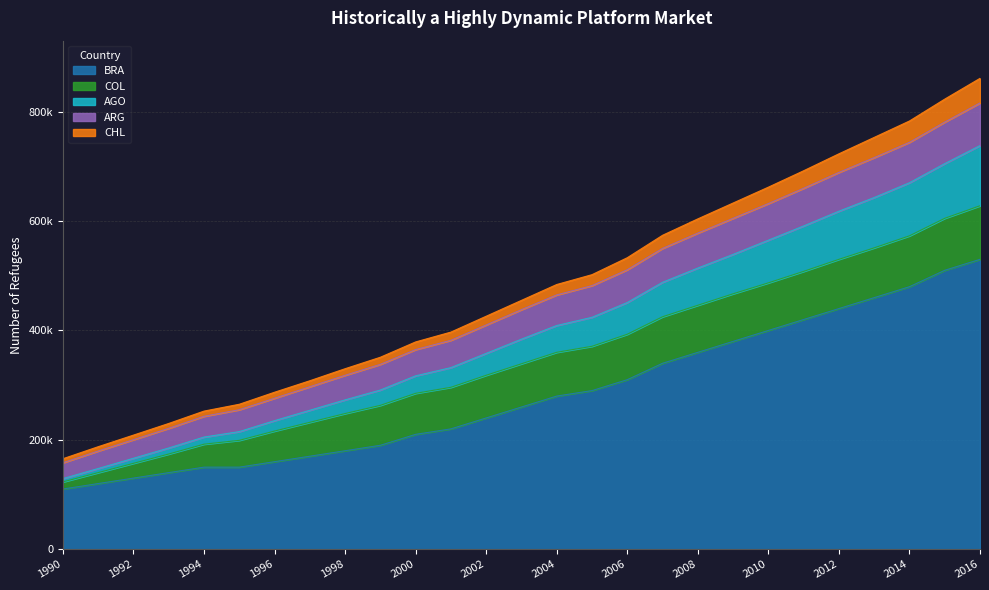

What are all the series names shown in the legend?

BRA, COL, AGO, ARG, CHL